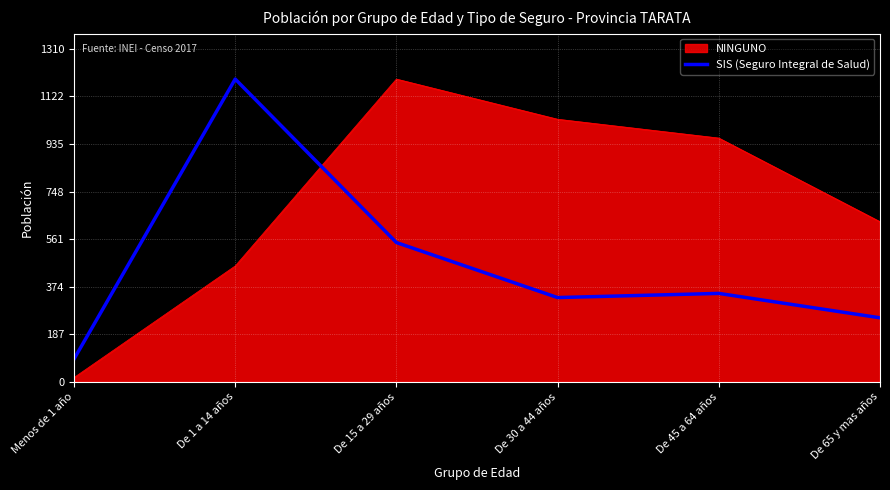

Which series has the widest spread of values?

NINGUNO